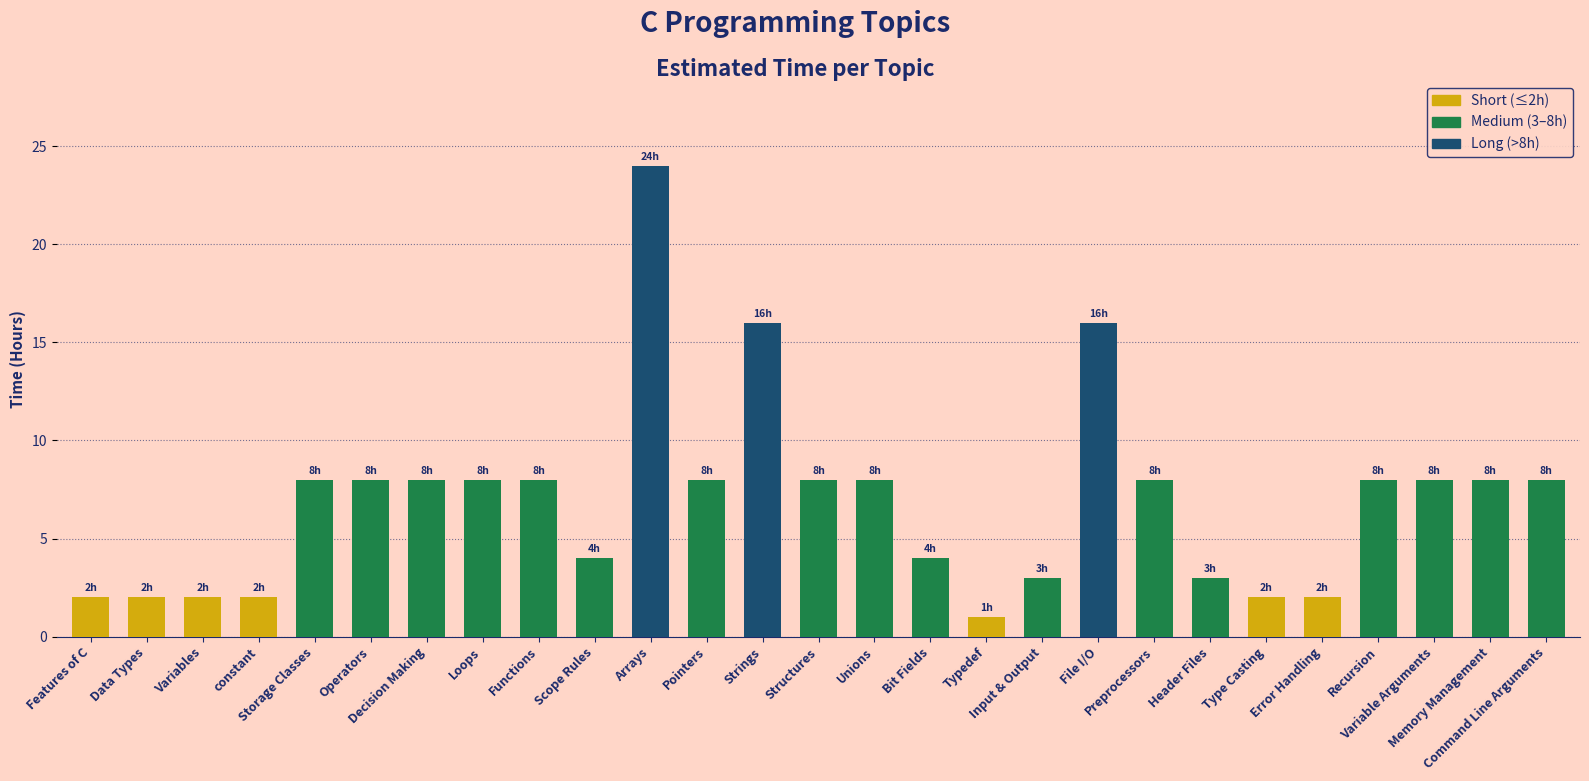

Reading right to left, list all the values displayed in this chart.

8	8	8	8	2	2	3	8	16	3	1	4	8	8	16	8	24	4	8	8	8	8	8	2	2	2	2